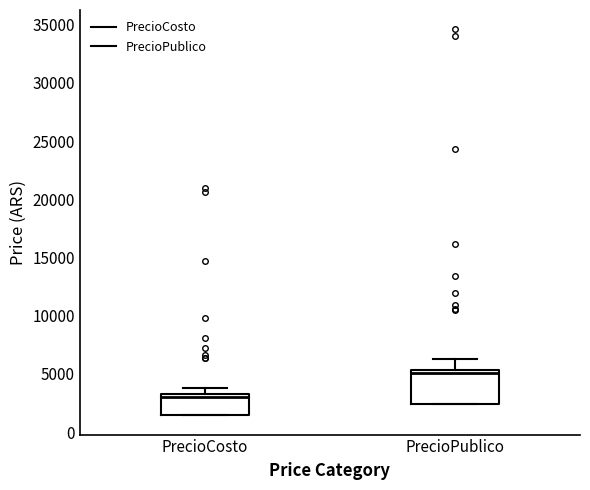

Reading left to right, read every box against the y-axis: the position of its median line, the range the box covers, and the ends of its whiskers. The values are not printed on the chart, so give them approximately, as read against the axis.

PrecioCosto: median 3000 (just below the box's upper edge), box 1500 to 3000, whiskers 1500 to 4000
PrecioPublico: median 5000, box 2500 to 5500, whiskers 2500 to 6500